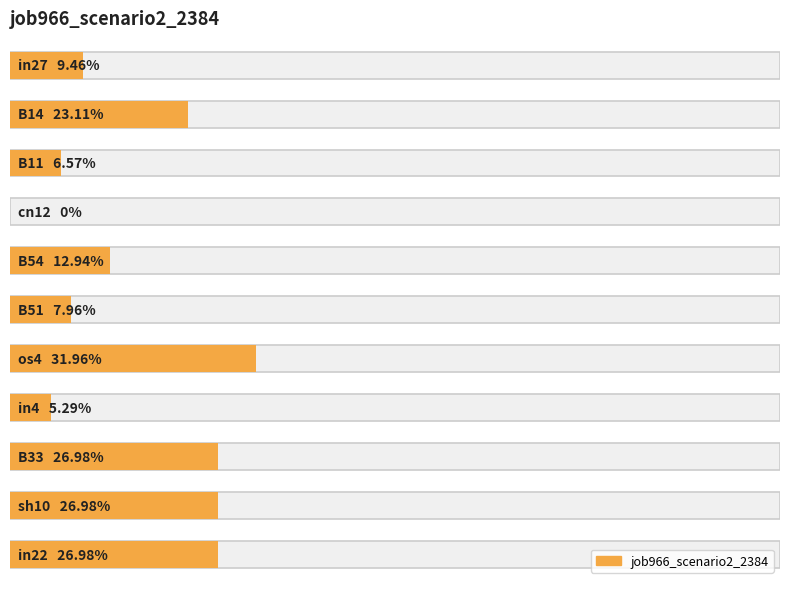

Reading left to right, transcribe all the data shown in this chart.

0.1	0.2	0.1	0.0	0.1	0.1	0.3	0.1	0.3	0.3	0.3